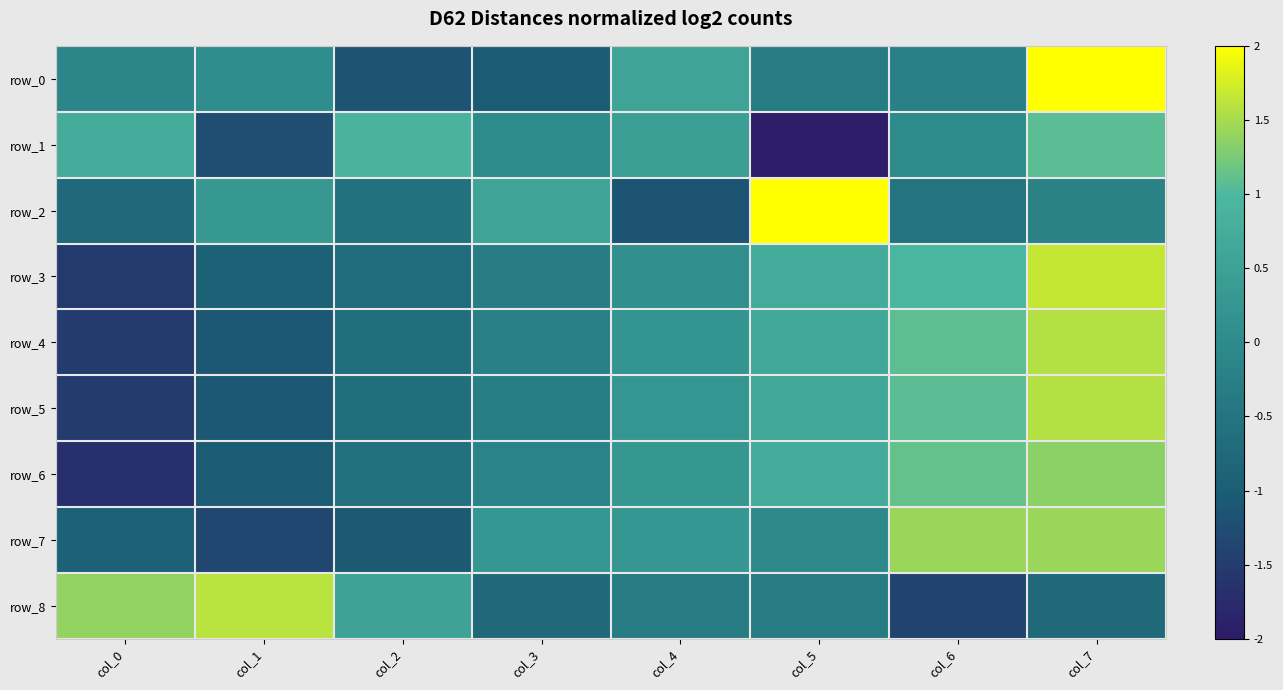

At which category does the chart reach its minimum across all series?

col_5